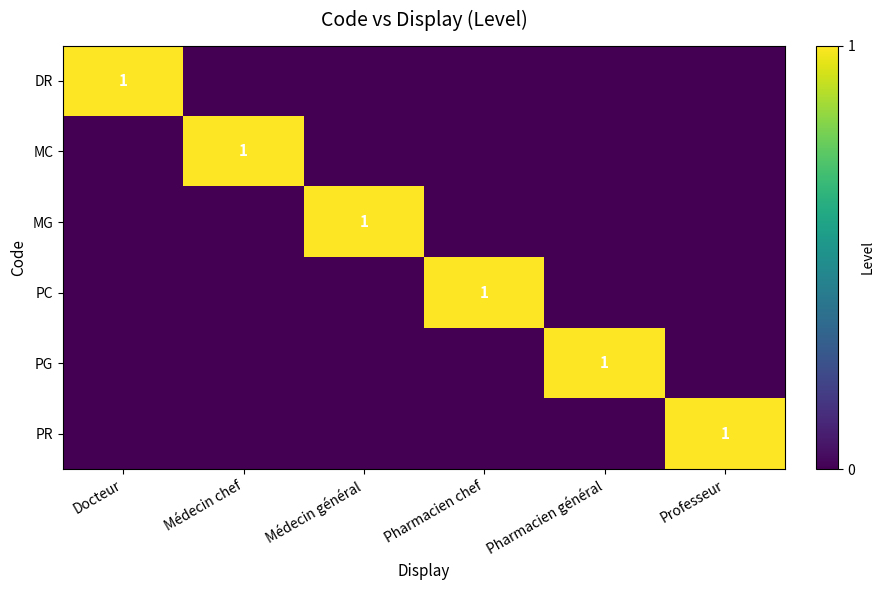

Which has a higher value, Médecin général or Médecin chef?

Médecin général